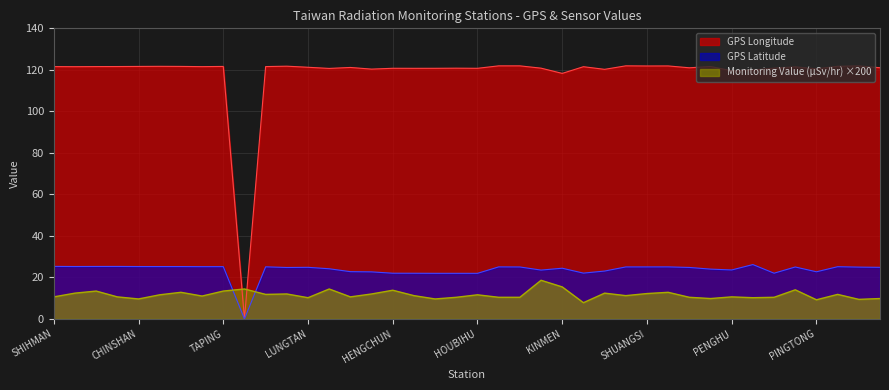

At how many categories does at least one series exceed 47?

39